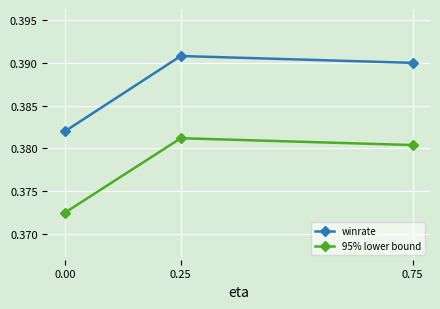

The winrate series shows 0.2 at 0.75. True or false?

False